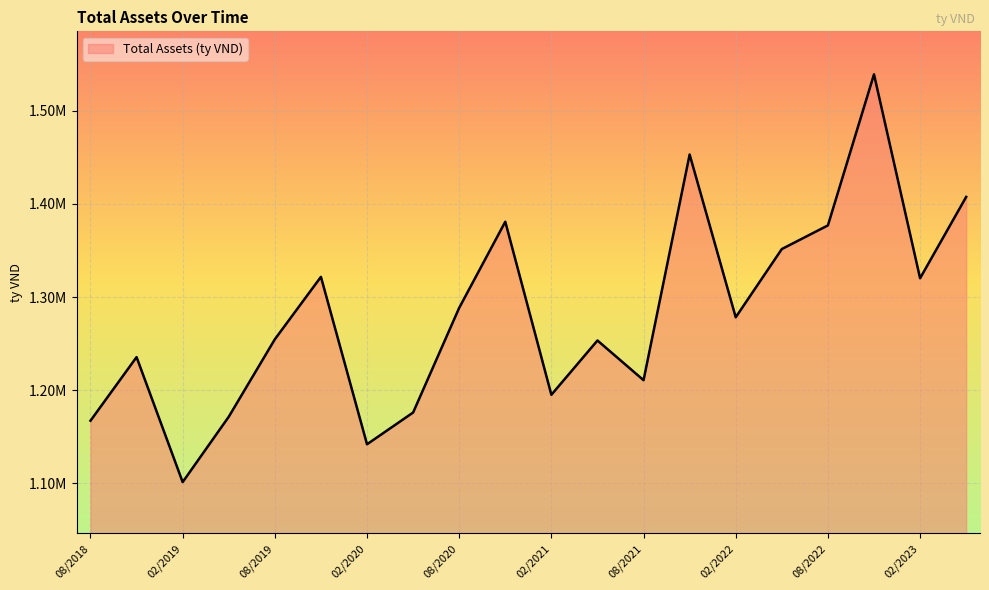

Rank the categories by value from lowest to highest.

02/2019, 02/2020, 08/2018, 05/2019, 05/2020, 02/2021, 08/2021, 11/2018, 05/2021, 08/2019, 02/2022, 08/2020, 02/2023, 11/2019, 05/2022, 08/2022, 11/2020, 05/2023, 11/2021, 11/2022